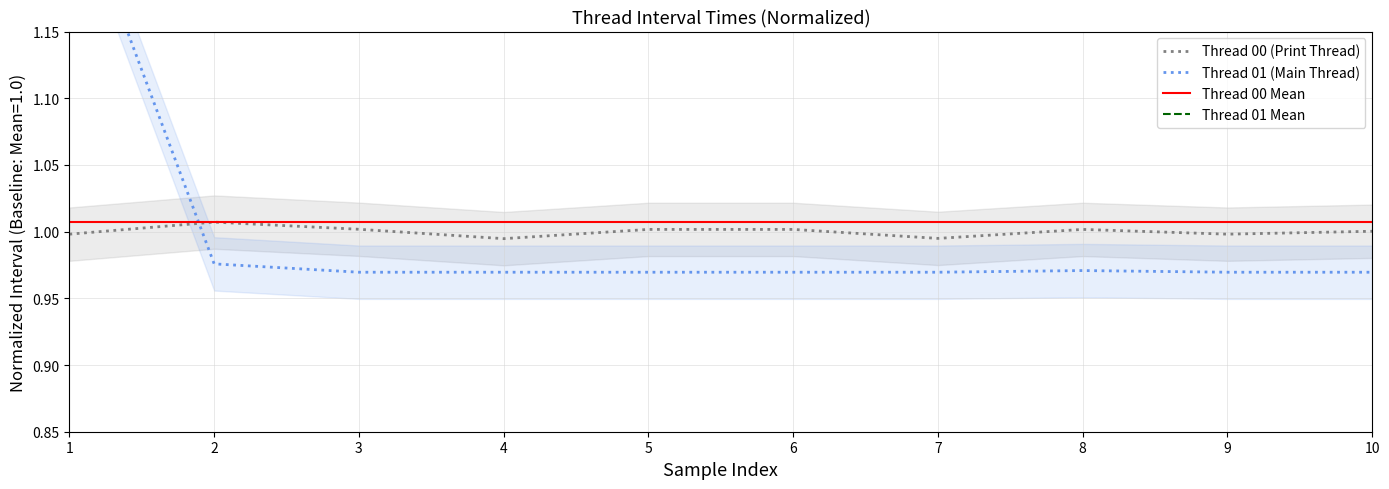

What is the value of the Thread 01 (Main Thread) point at the 8th from the left?

1.0